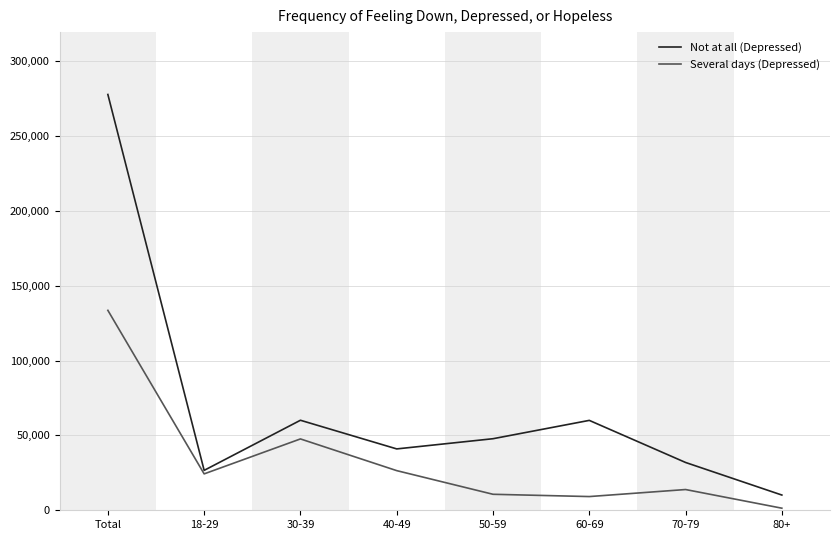

Is the value of Not at all (Depressed) at 80+ greater than the value of Several days (Depressed) at 80+?

Yes